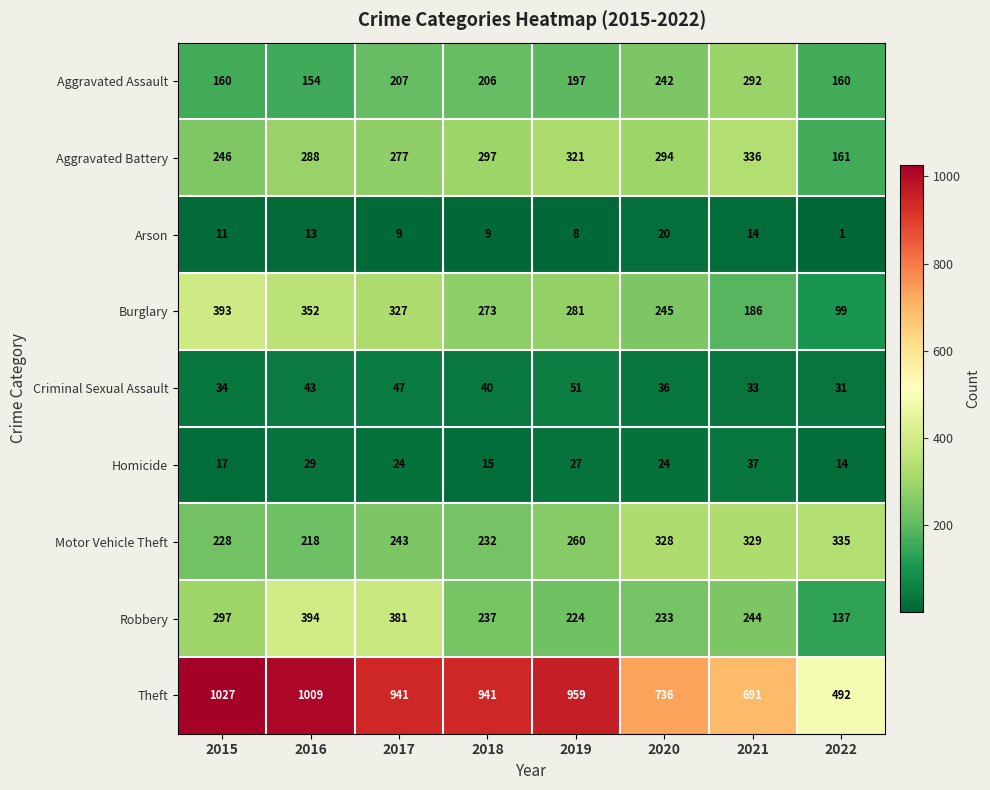

The Aggravated Battery series shows 504 at 2019. True or false?

False